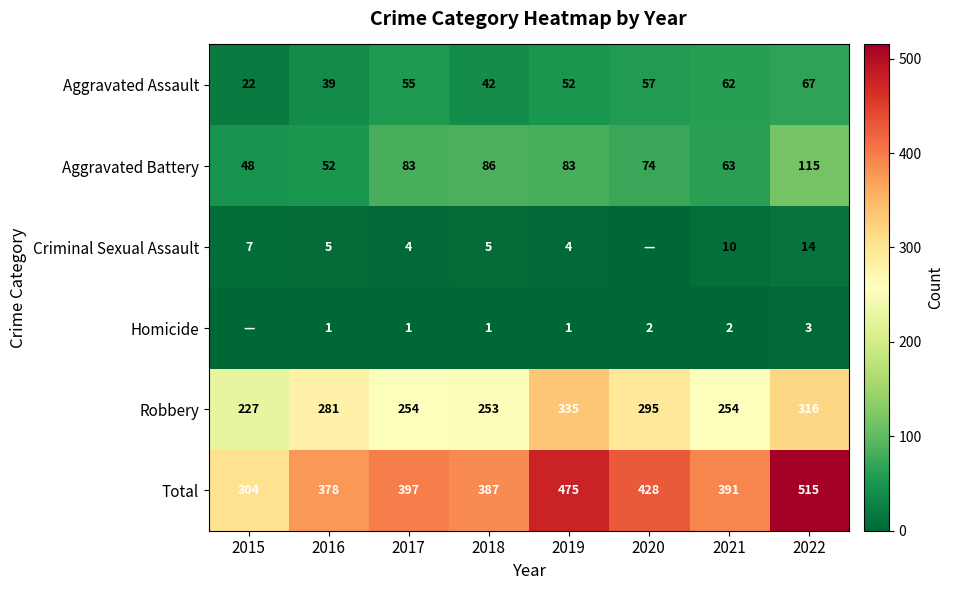

Between 2019 and 2021, which series saw the biggest shift?

Total